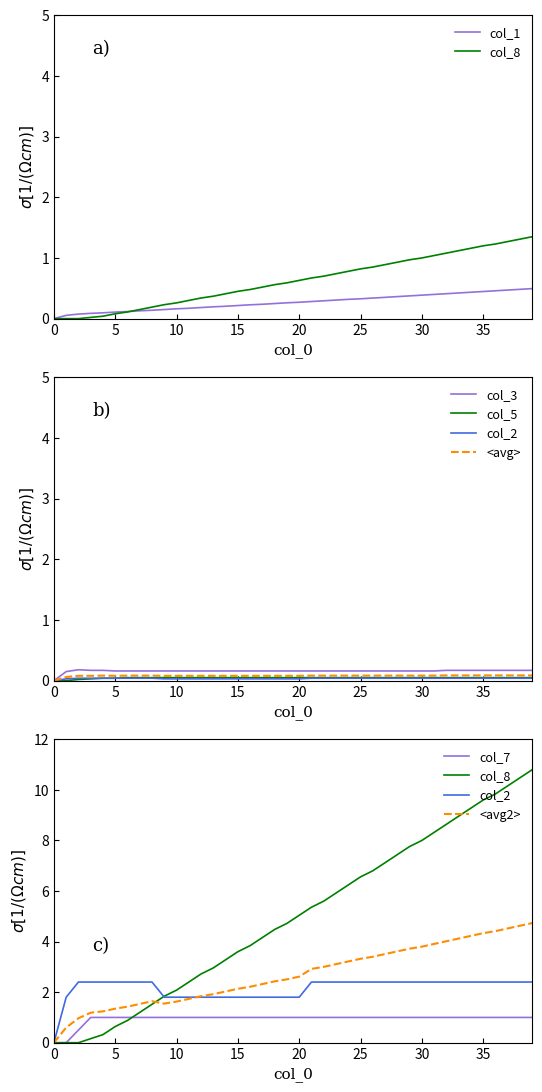

The value of col_8 at 38 is 1.3. True or false?

True